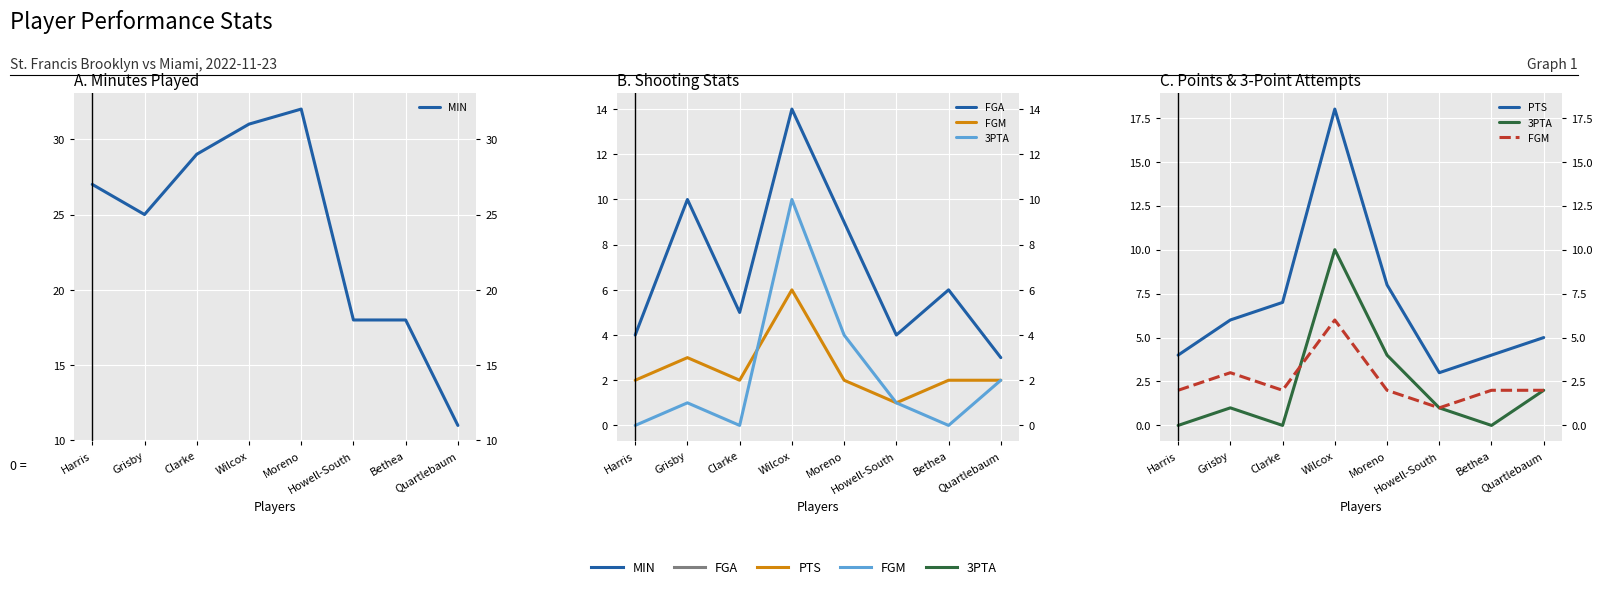

Which label corresponds to the largest value in the chart?

Moreno